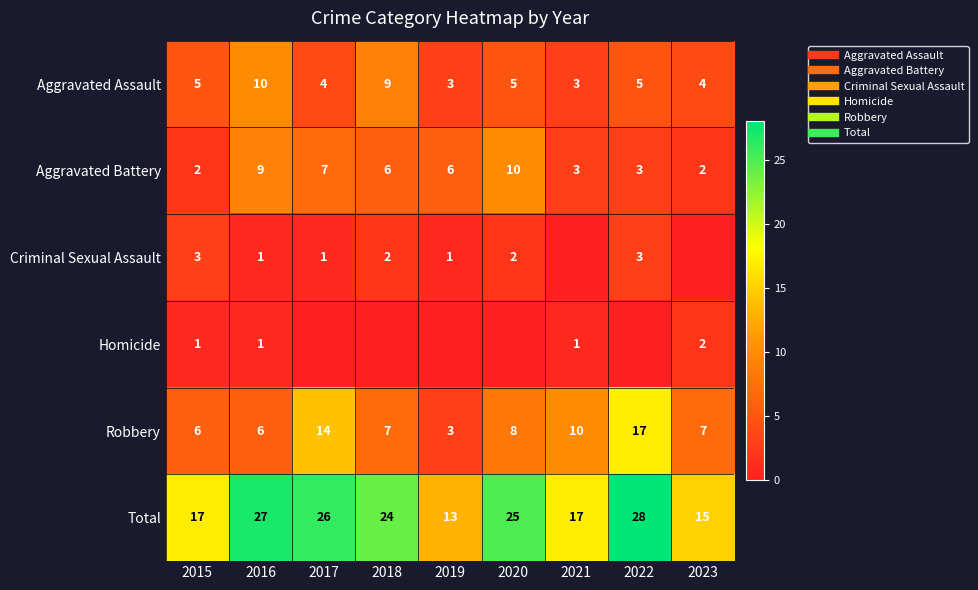

Count the Homicide values in the range 0 to 1.

8